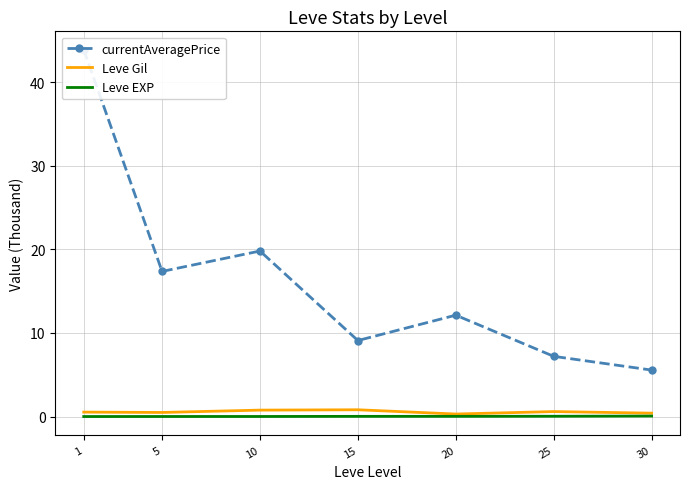

In Leve Gil, how many points are higher than both neighbors (excluding endpoints)?

2